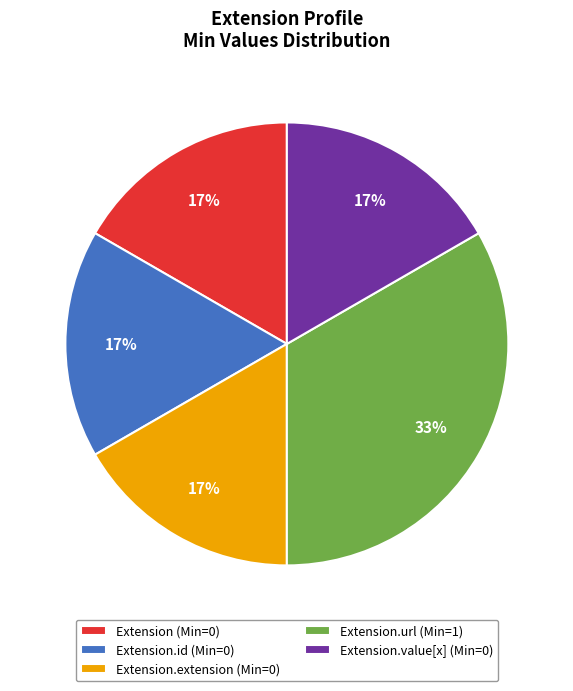

Is Extension.id (Min=0) the majority of the pie?

No